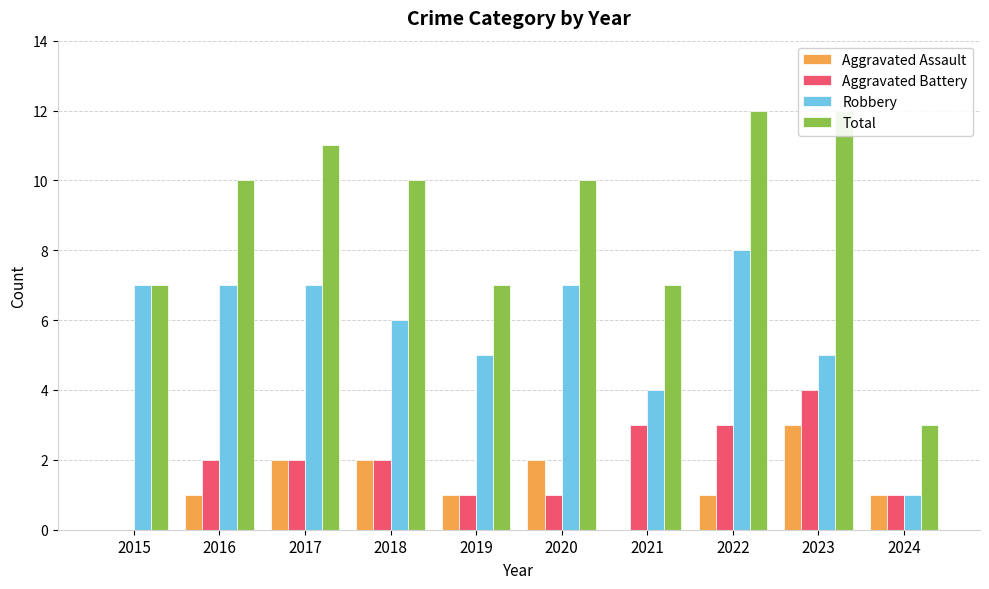

What is the sum of the Robbery values at 2019 and 2022?

13